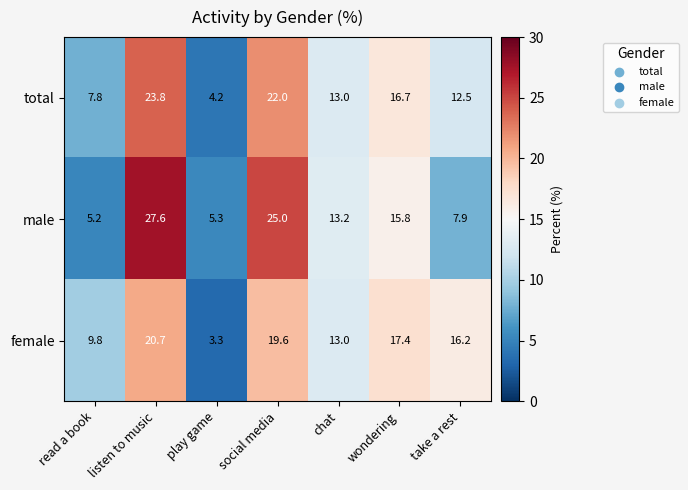

What is the difference between the total values at social media and take a rest?

9.5